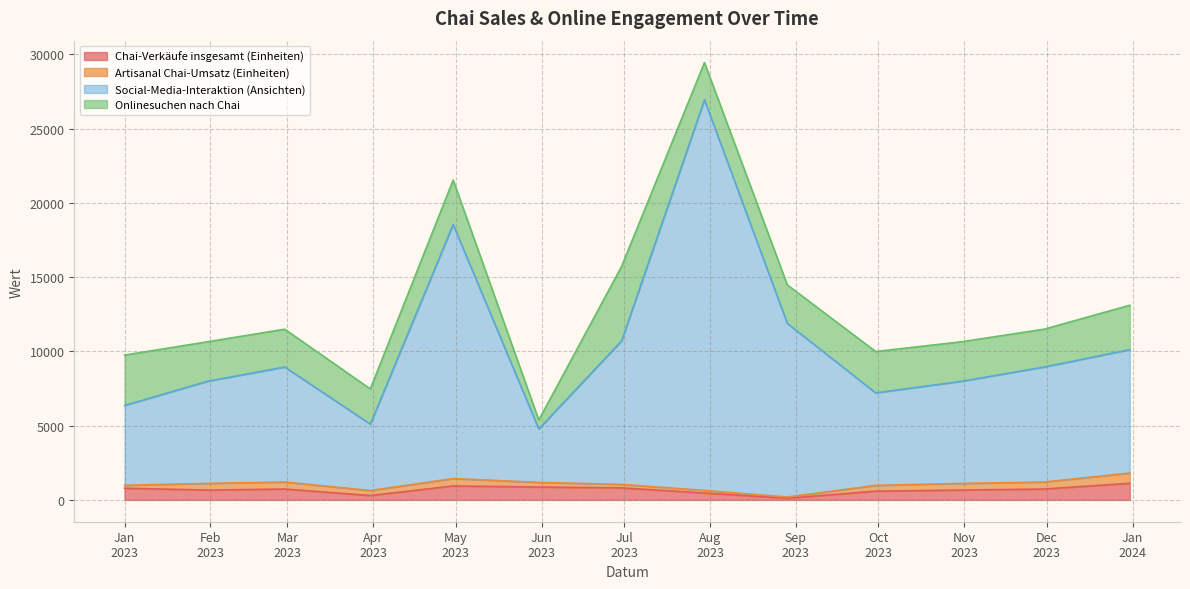

The value of Social-Media-Interaktion (Ansichten) at 2023-02 is 13602. True or false?

False